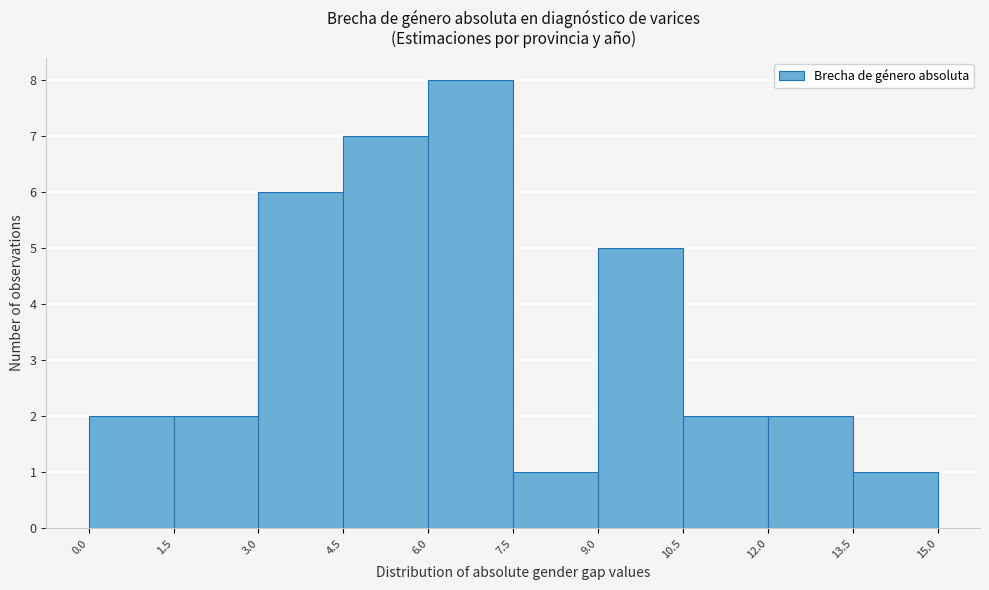

What is the height of the bar covering 1.5 to 3.0 on the x-axis? The values are not printed on the chart, so give them approximately, as read against the axis.

2